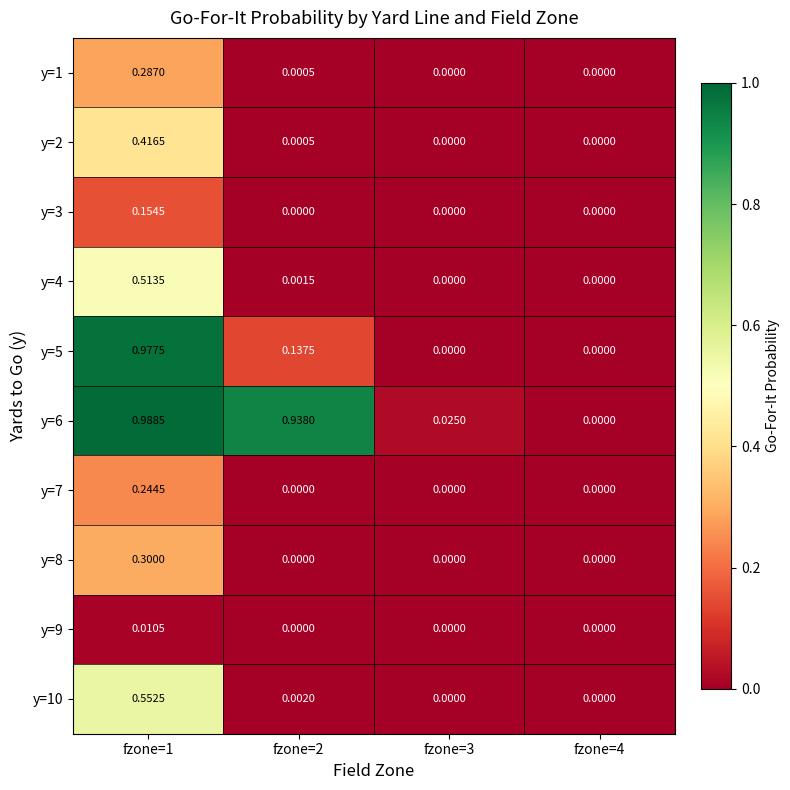

Which series has the widest spread of values?

y=6